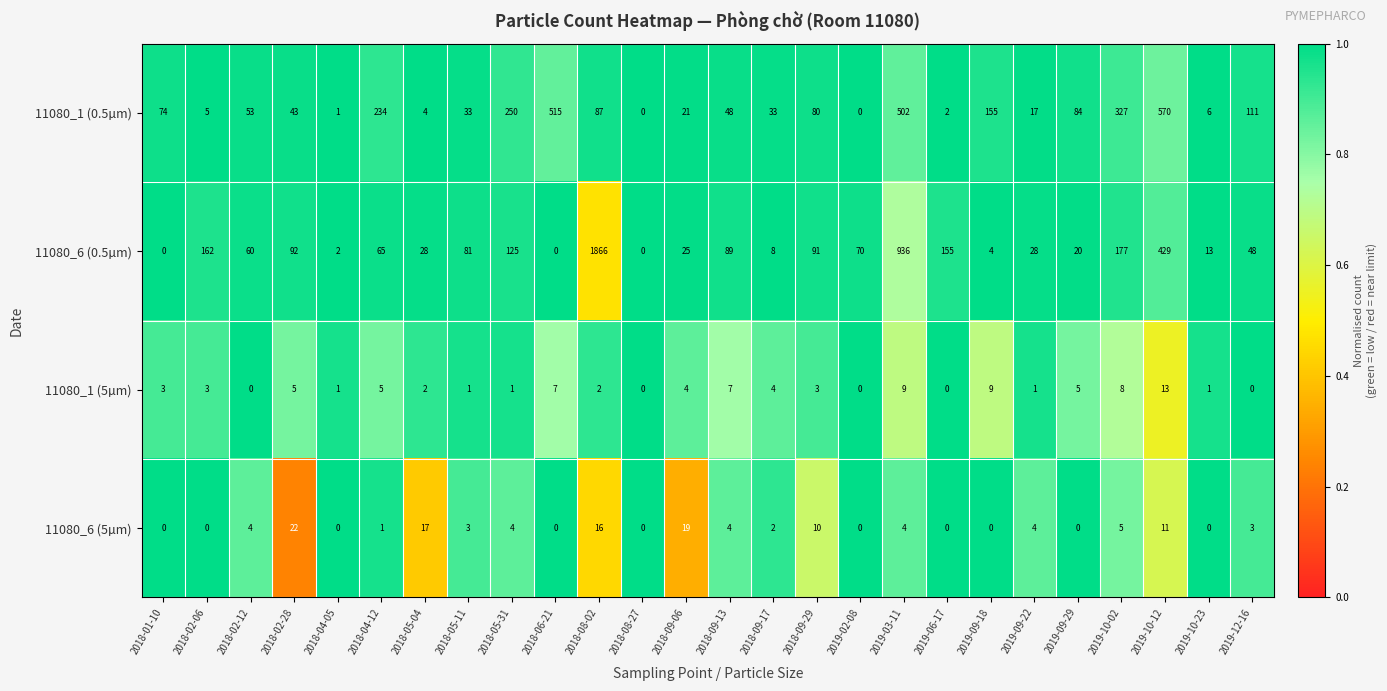

Which series has the largest total across all categories?

11080_6 (0.5µm)